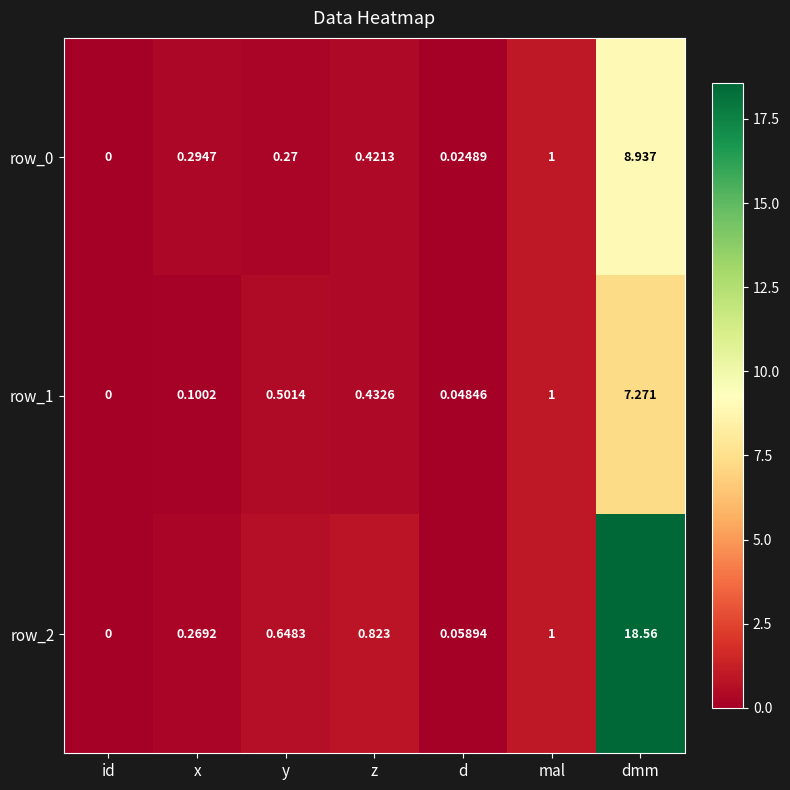

List the labels in order of row_1 value, smallest first.

id, d, x, z, y, mal, dmm